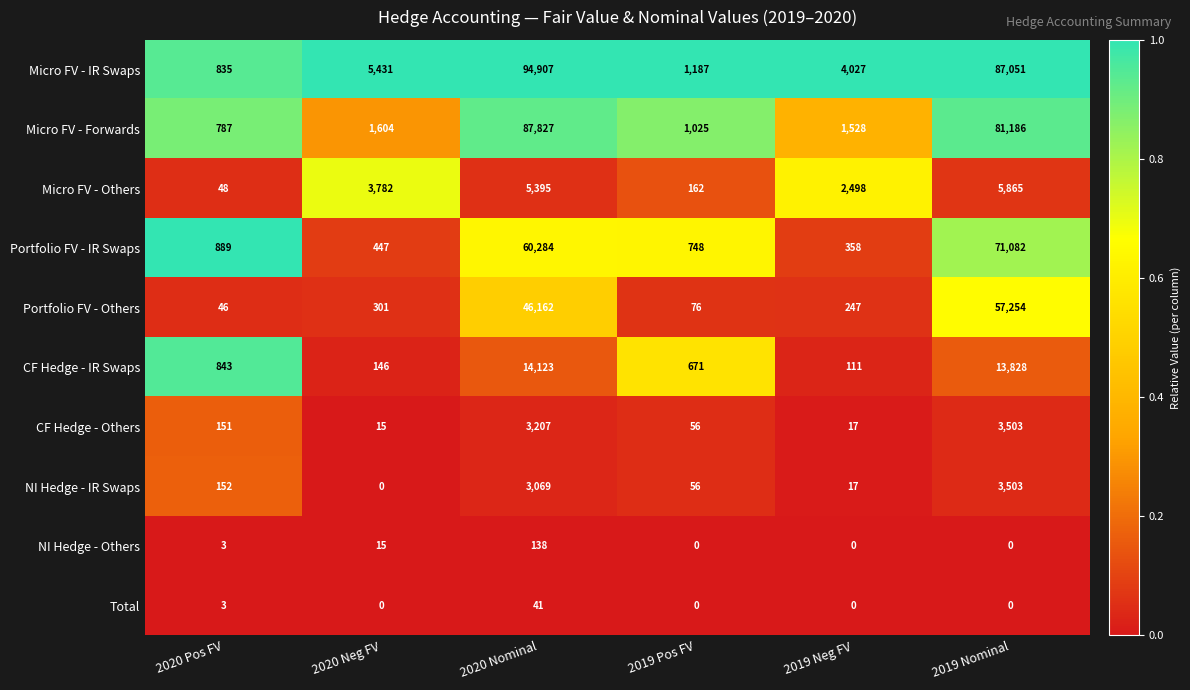

What is the highest value of the Portfolio FV - Others series?

57254